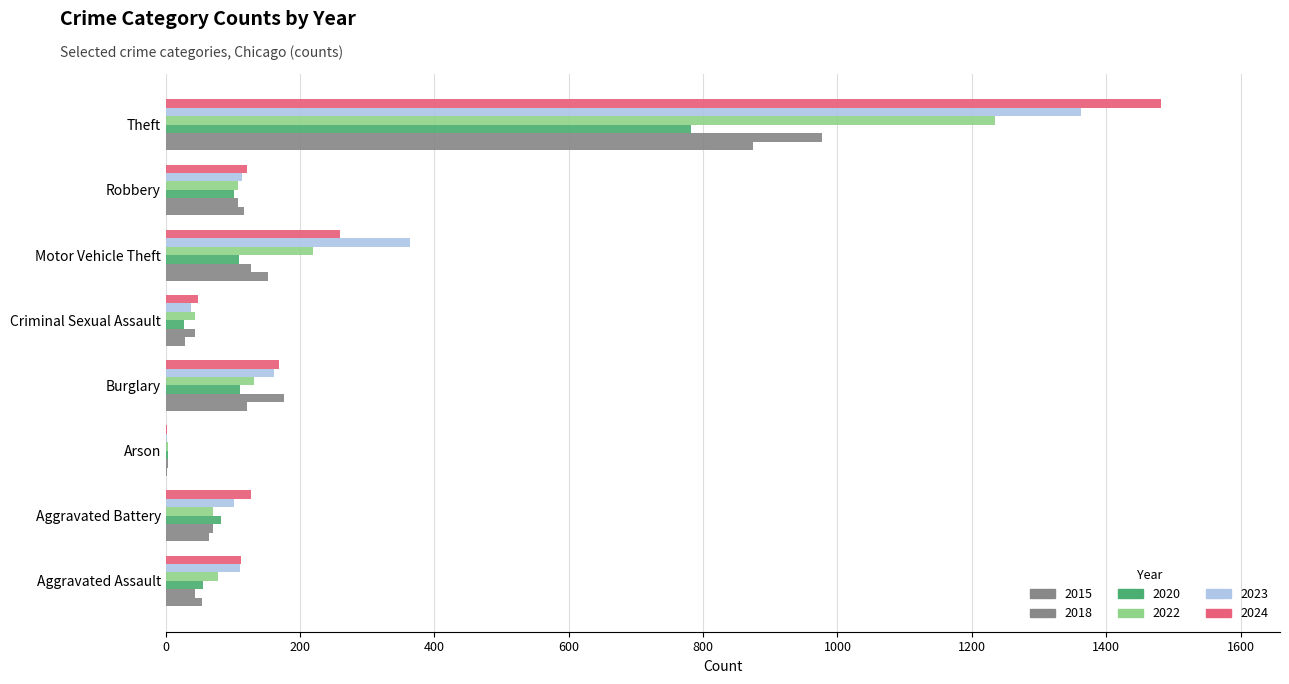

Count the number of data series in this chart.

6